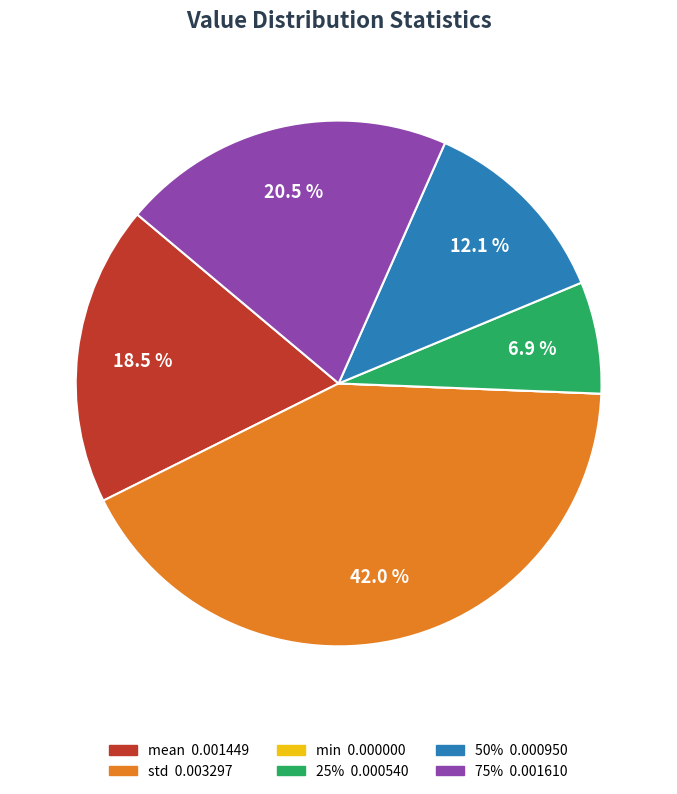

Combined, what portion of the pie is 25% and 75%?

27.4%